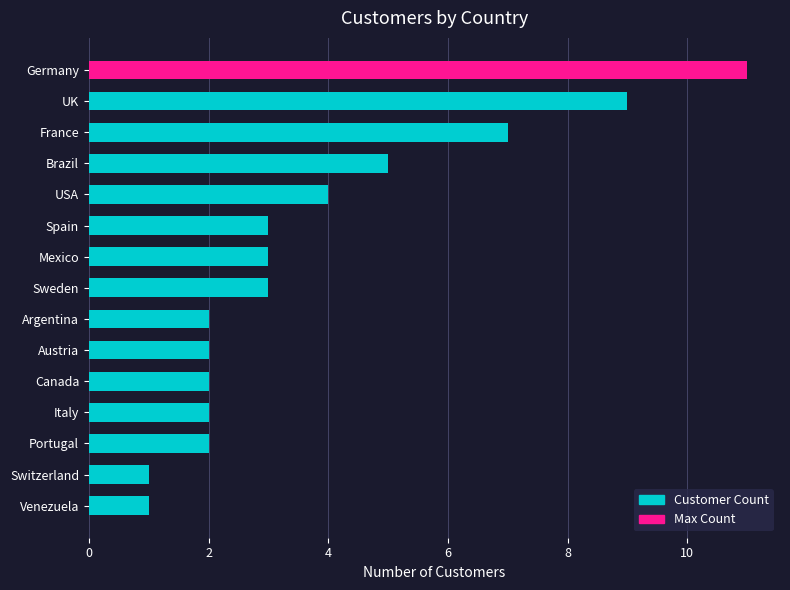

What is the label of the 7th bar from the bottom?

Argentina